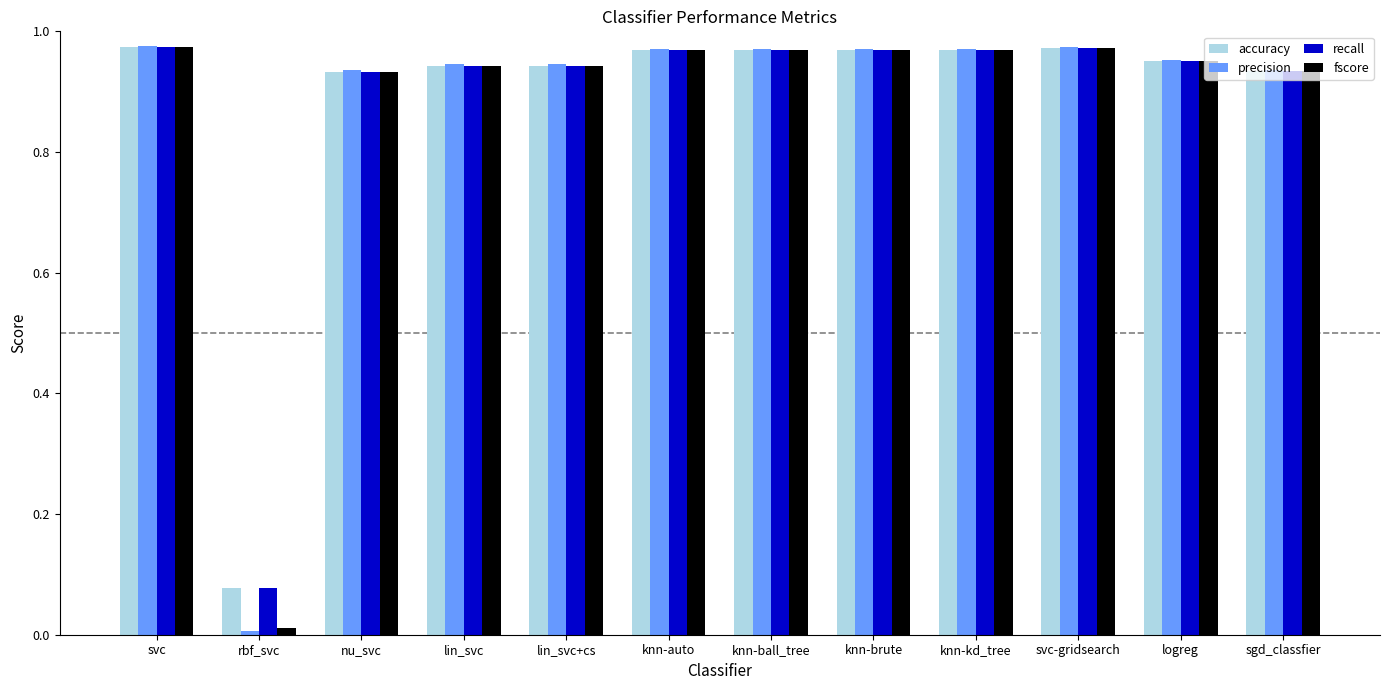

At which category does the chart reach its minimum across all series?

rbf_svc